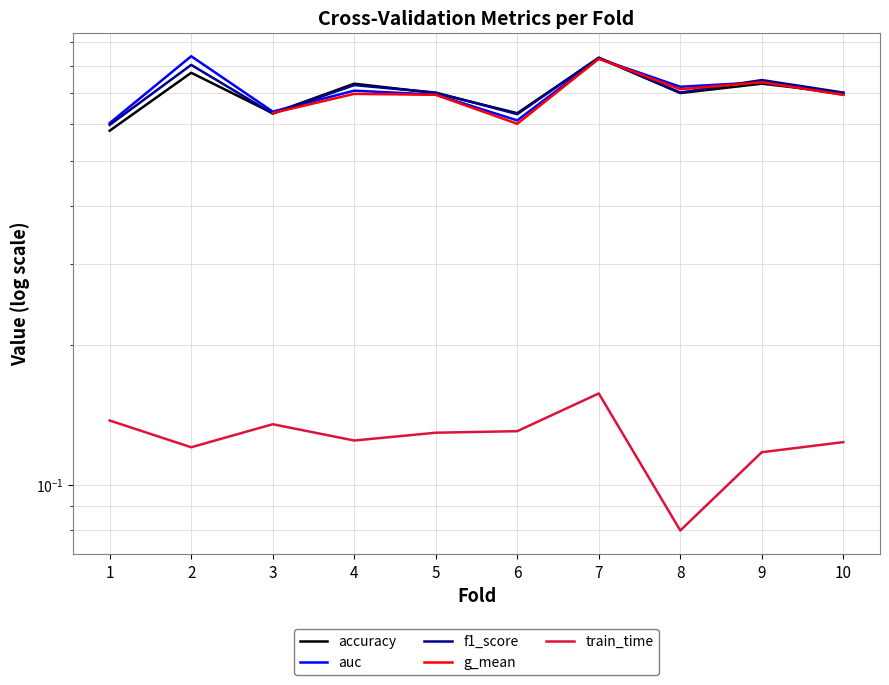

Which category has the lowest value in the auc series?

1